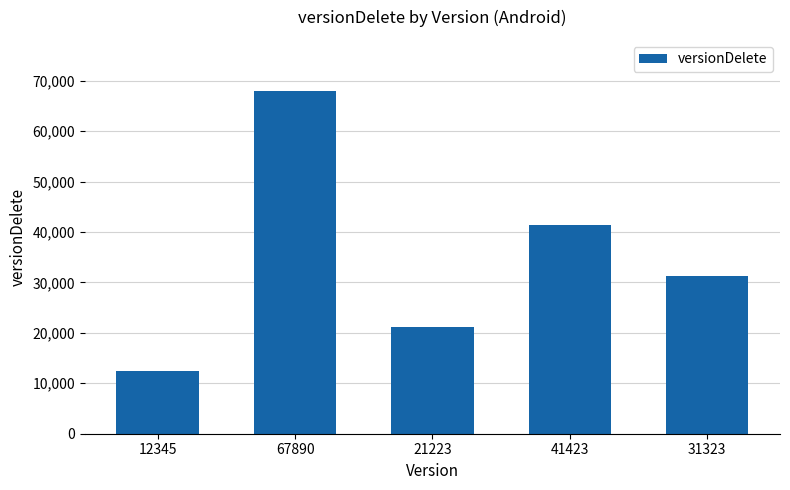

At which category does the chart reach its peak across all series?

67890